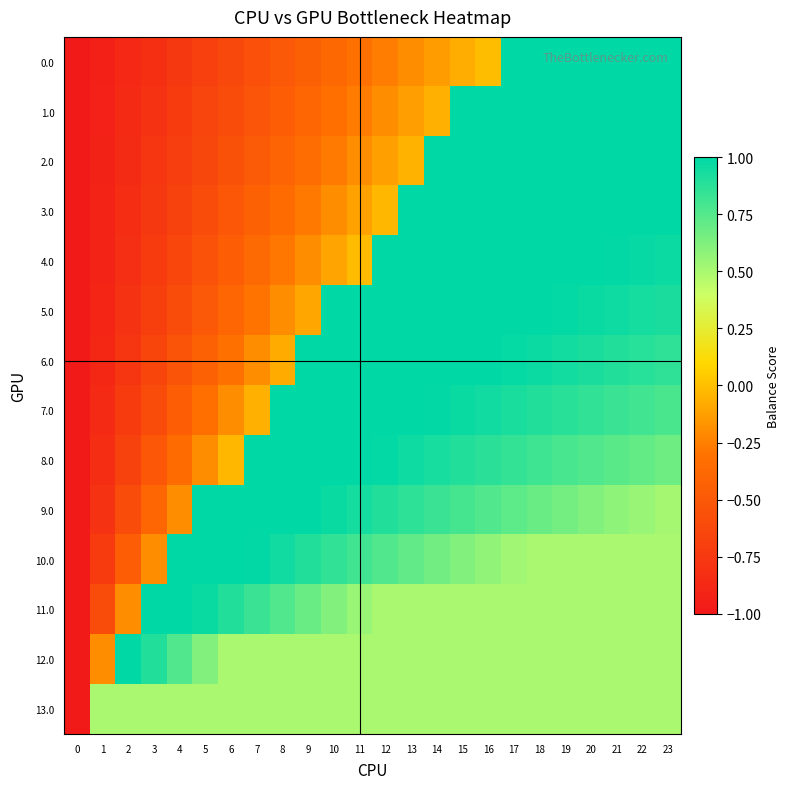

At 2, list the series in order from largest to smallest.

12.0, 13.0, 11.0, 10.0, 9.0, 8.0, 7.0, 6.0, 5.0, 4.0, 3.0, 2.0, 1.0, 0.0